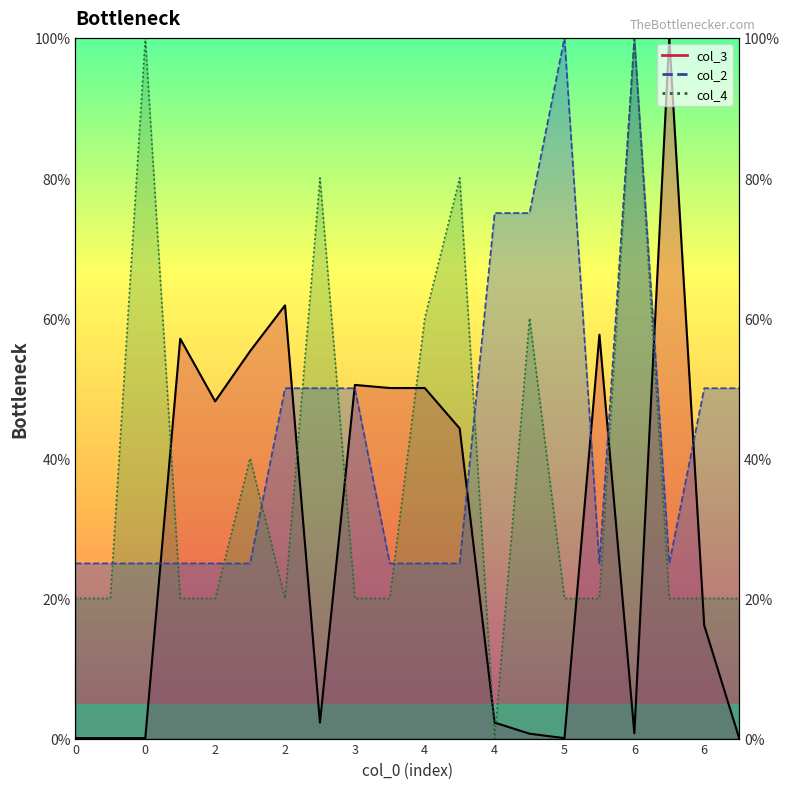

How many intersections are there between col_4 and col_2?

8